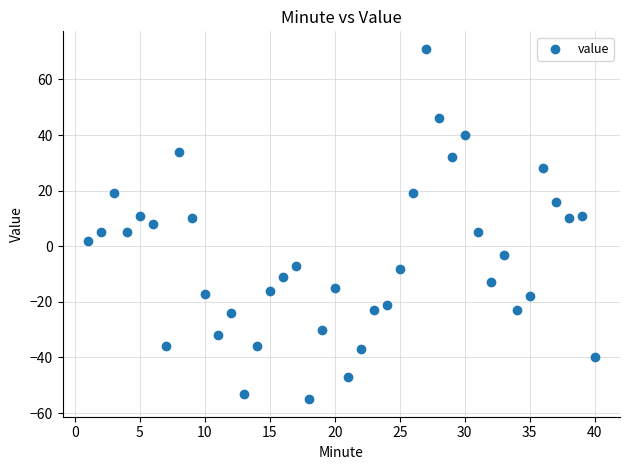

What is the range of X values (max minus min)?

39